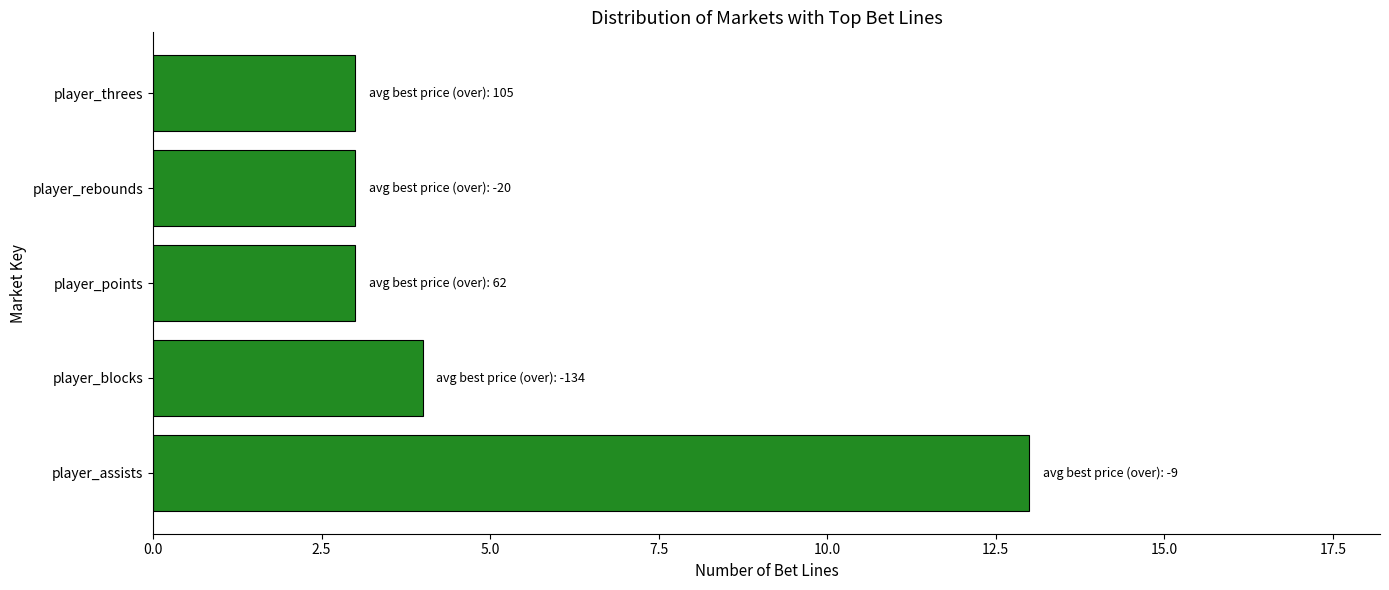

Which has a higher value, player_assists or player_threes?

player_assists